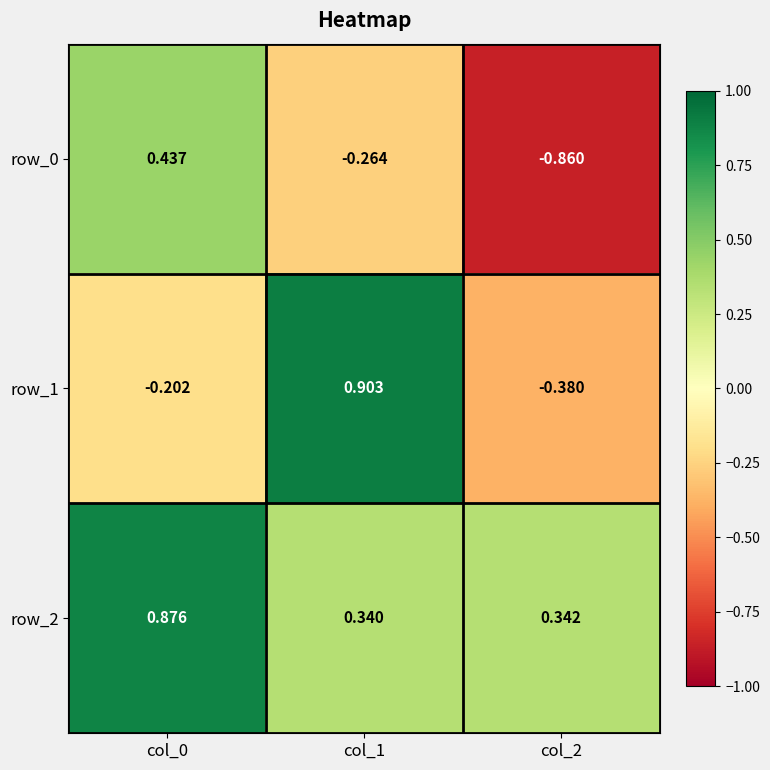

Is the value of row_2 at col_1 greater than the value of row_0 at col_1?

Yes